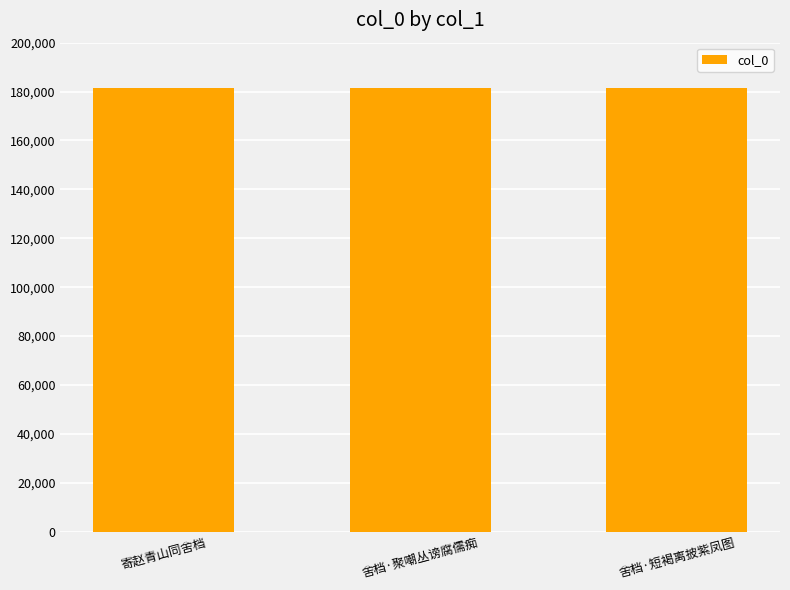

How many values are between 181490 and 181494?

3